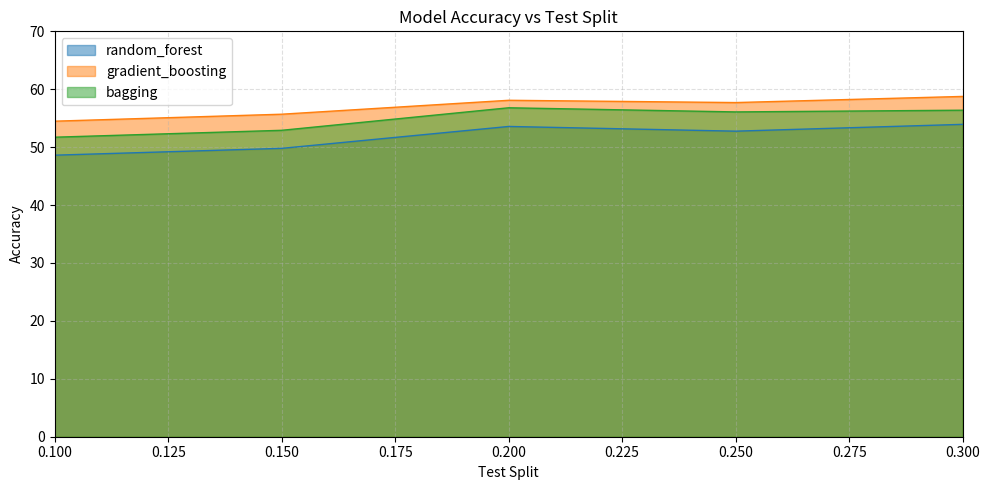

True or false: random_forest and bagging cross at least once.

False